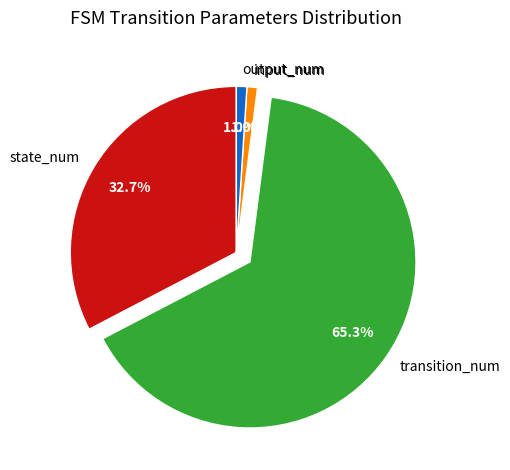

Does any single category account for the majority?

Yes